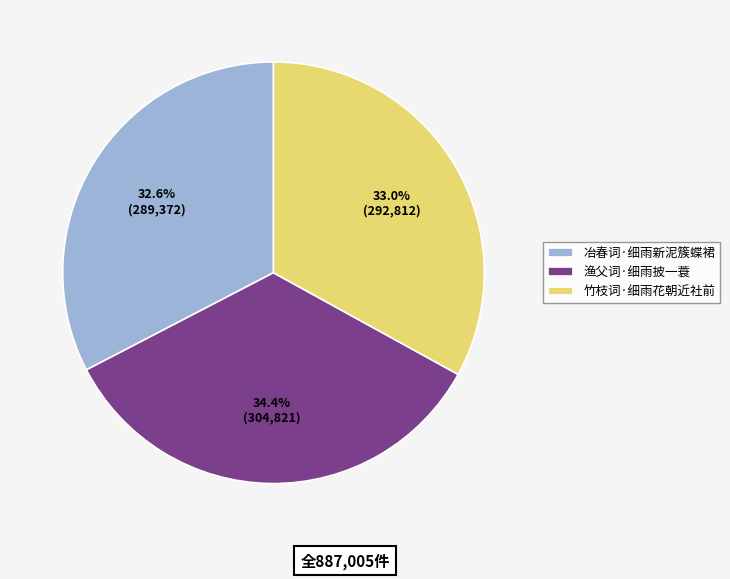

True or false: 渔父词·细雨披一蓑 accounts for 24% of the total.

False